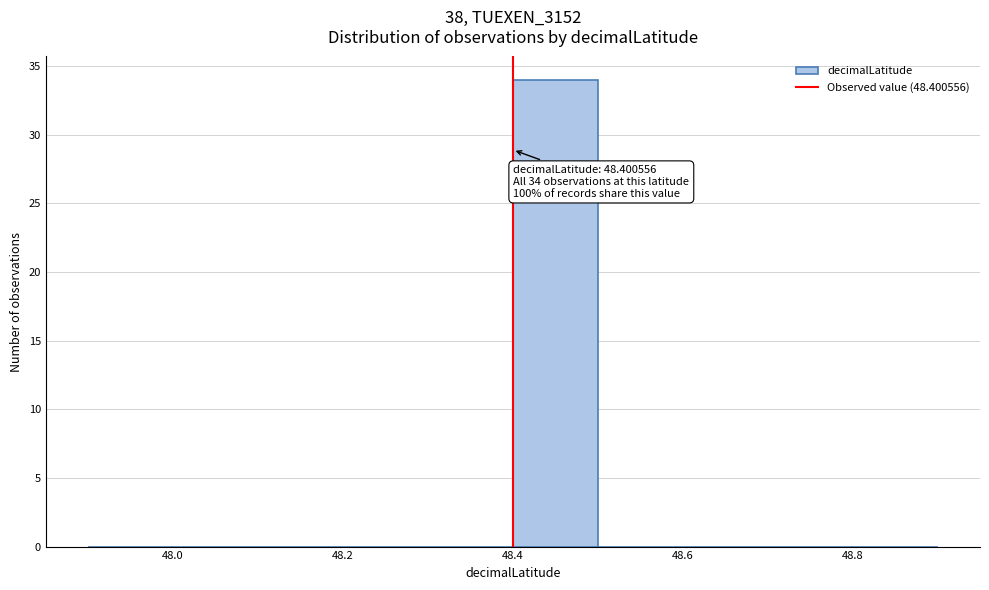

Over which range of the x-axis is the bar tallest?

48.4 to 48.5